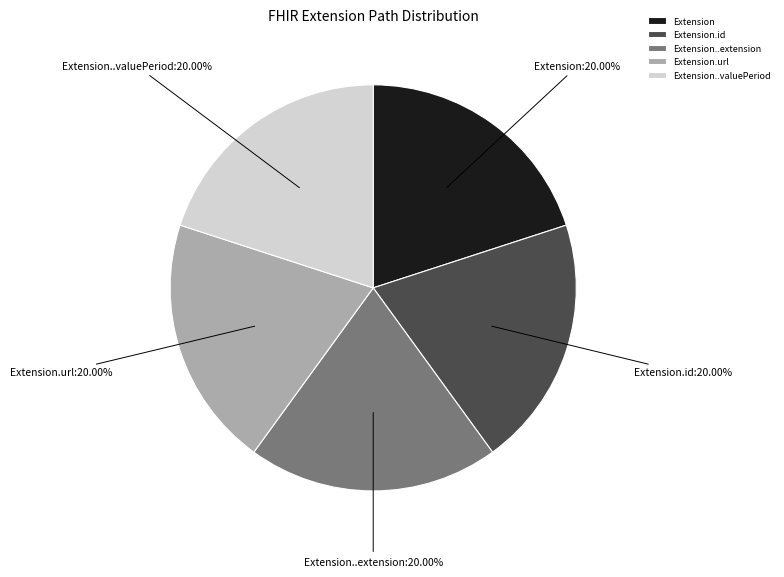

Combined, do Extension..extension and Extension account for over 50%?

No